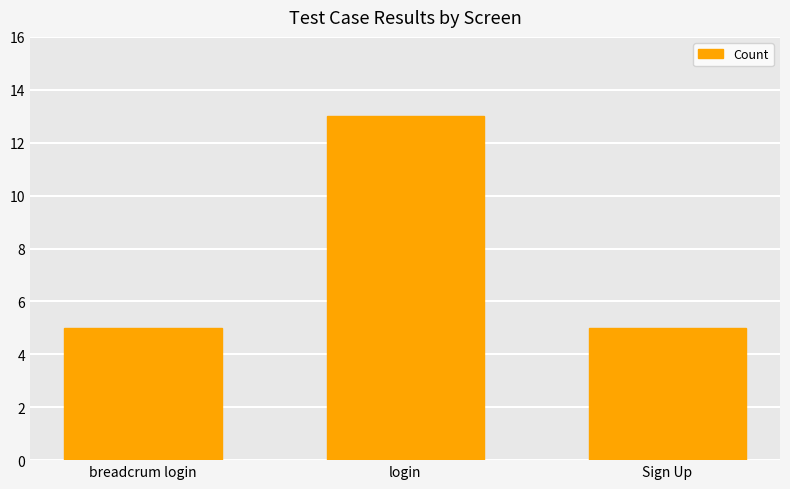

What is the change in value from breadcrum login to login?

+8